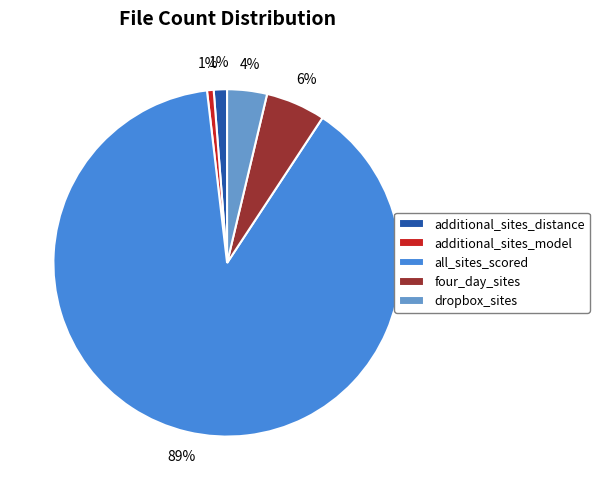

Combined, do additional_sites_distance and additional_sites_model account for over 50%?

No